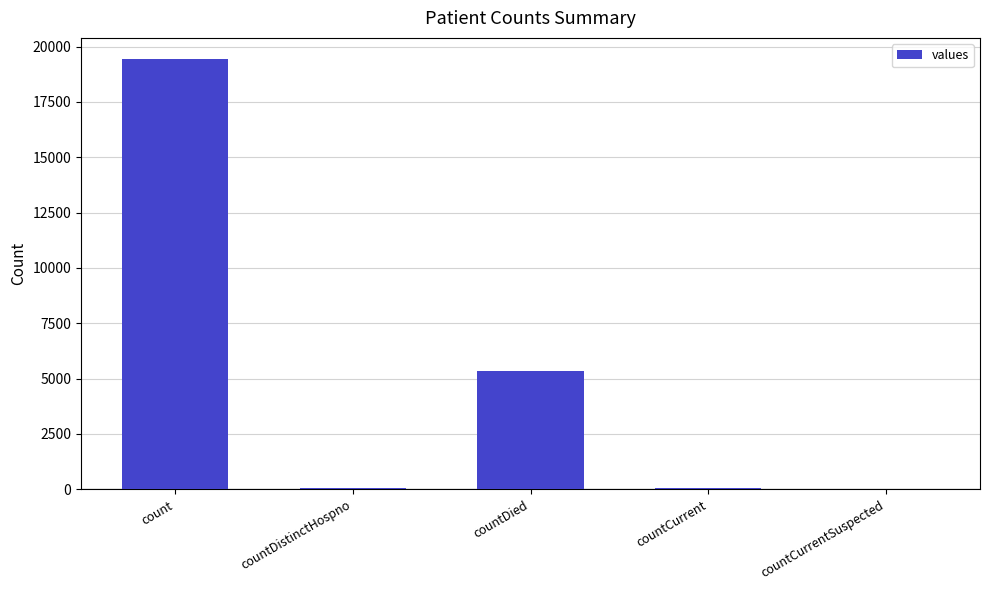

The chart shows a value of 19420 at count. True or false?

True